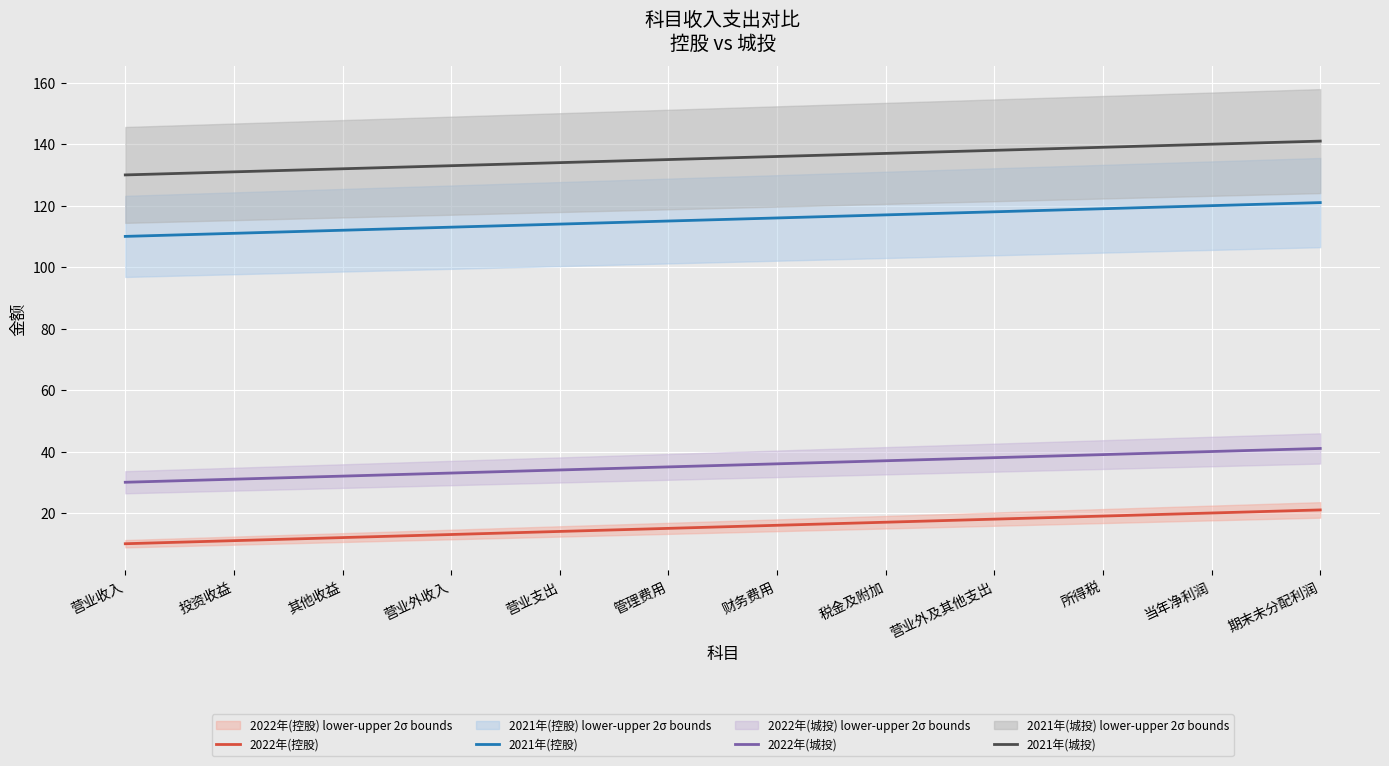

Which series has the largest total across all categories?

2021年(城投)